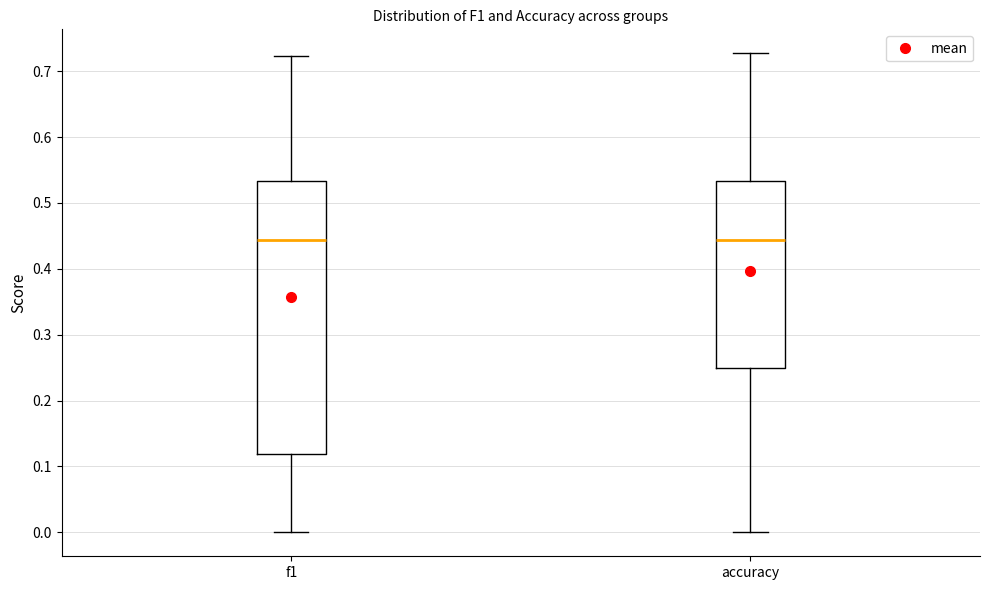

Where does the upper whisker of the box for f1 end on the y-axis? The values are not printed on the chart, so give them approximately, as read against the axis.

0.72